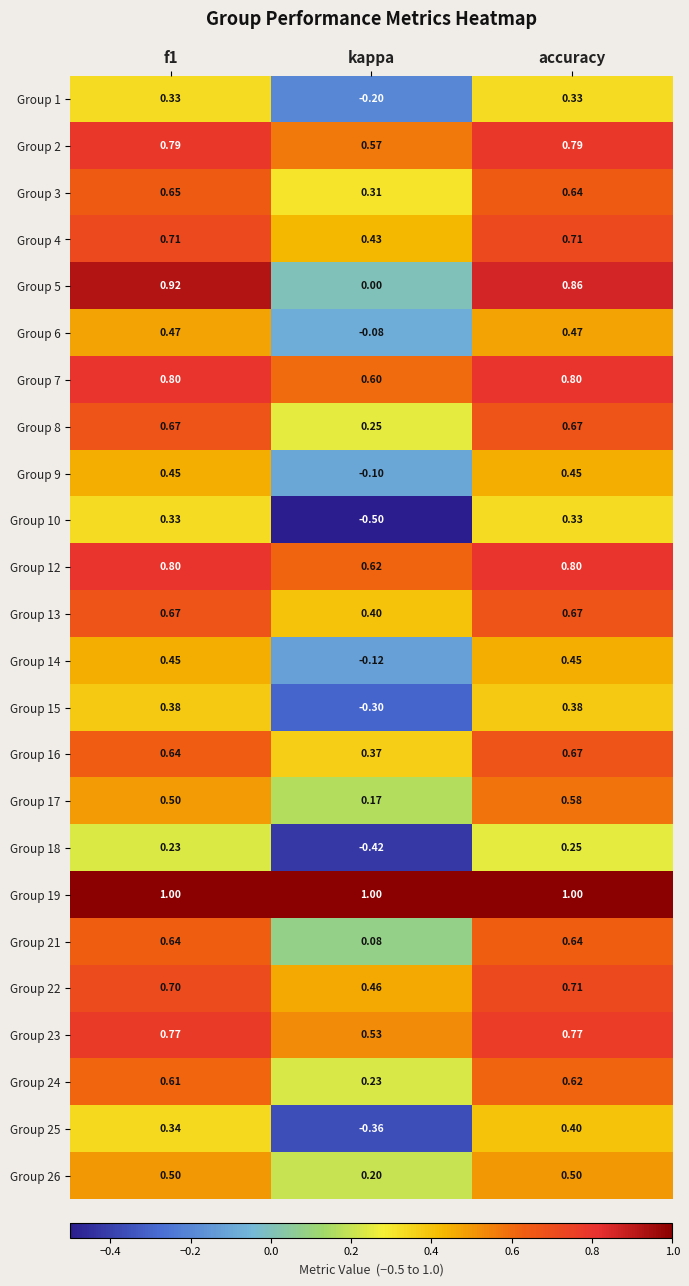

How many categories are shown in the chart?

3